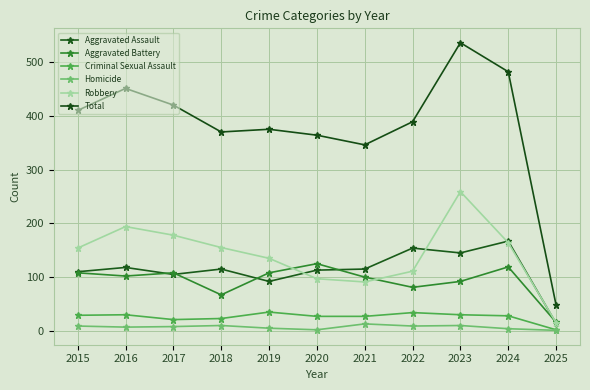

At which category does the chart reach its peak across all series?

2023